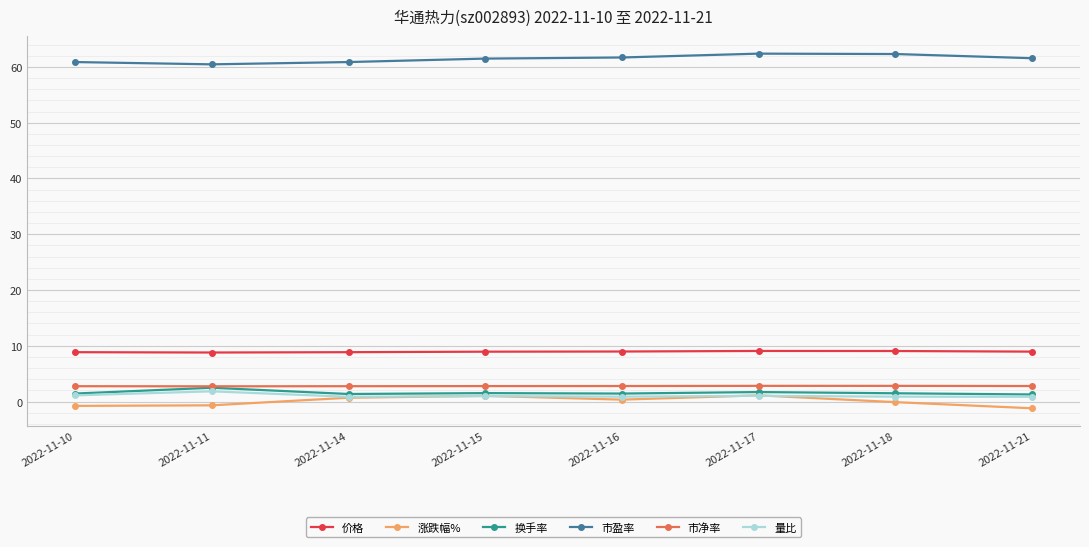

True or false: 量比 has a value of 0.8 at 2022-11-14.

True